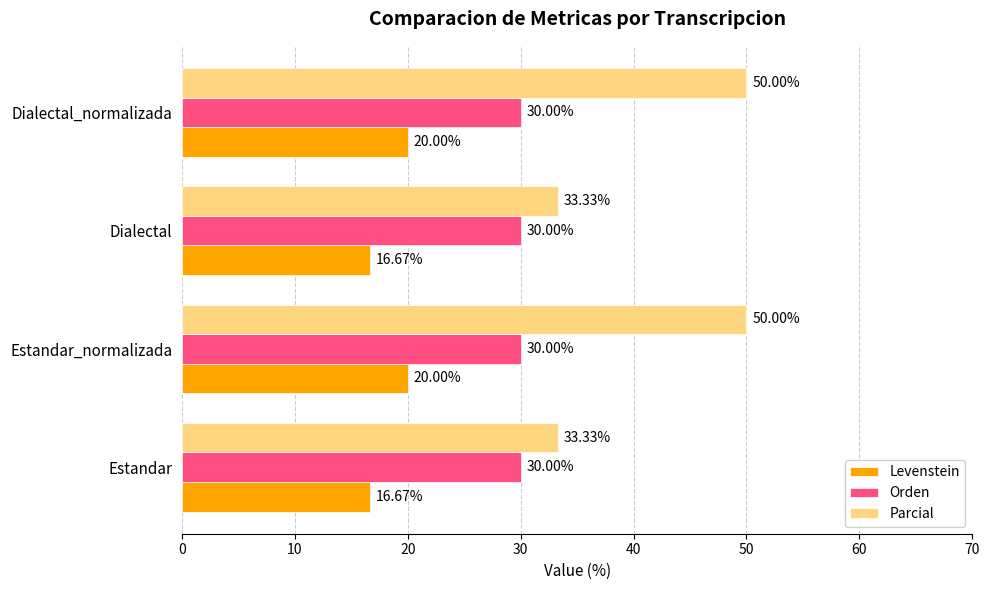

Which series has the largest total across all categories?

Parcial